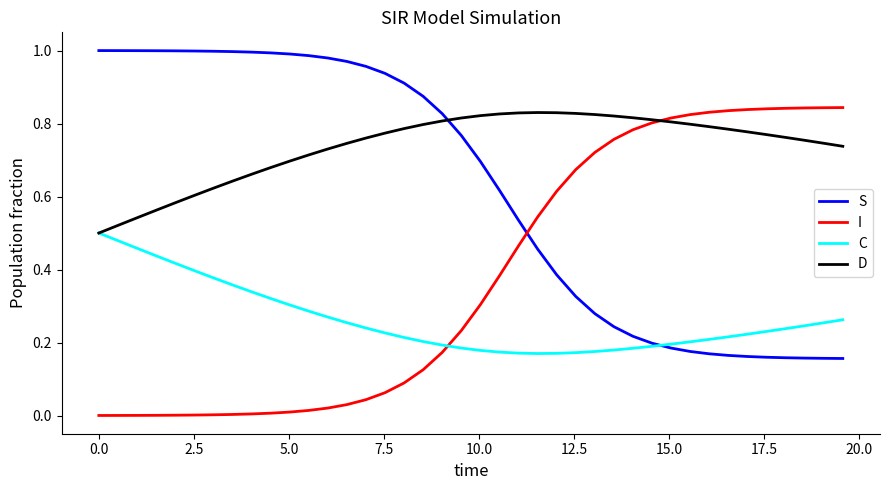

List the series in order of their overall mean, highest first.

D, S, I, C